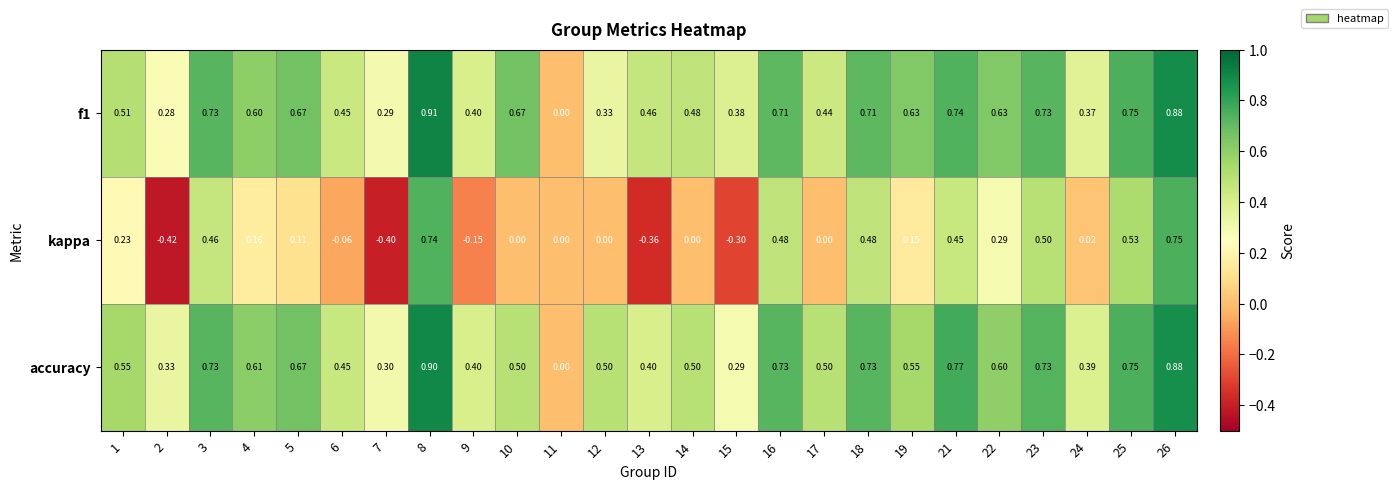

At which category is the sum across all series the highest?

8